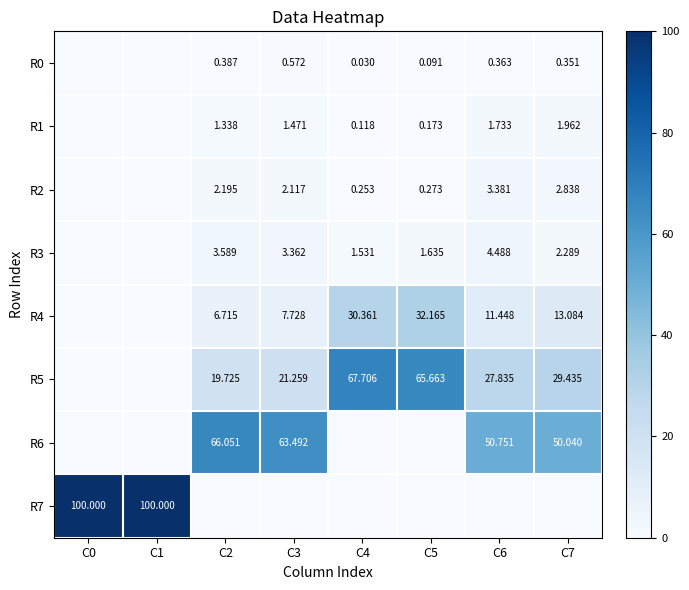

Is the value of R1 at C6 greater than the value of R6 at C6?

No